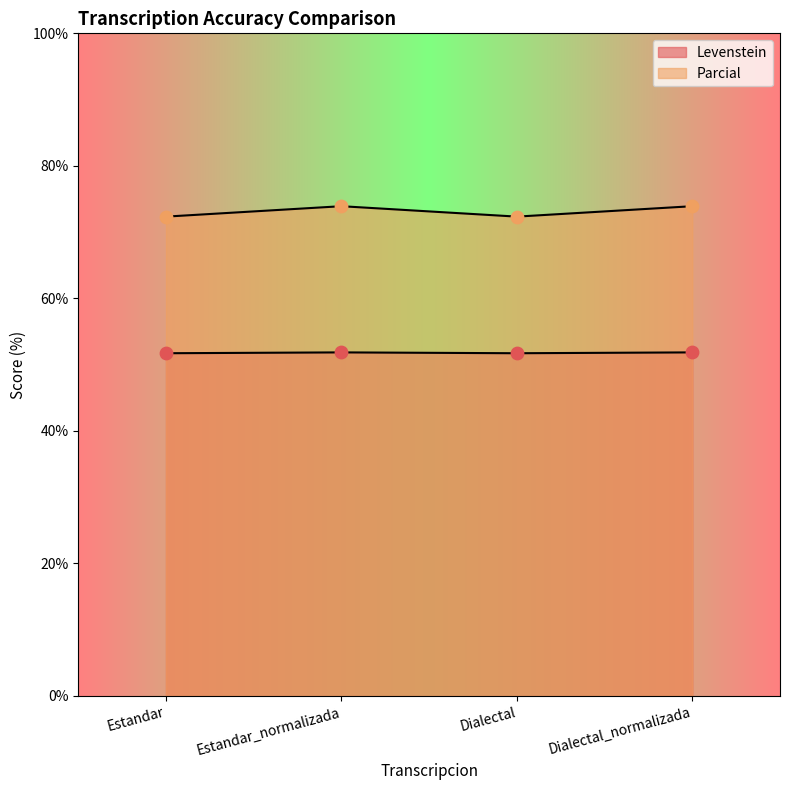

What is the total value across all series at Dialectal?

124.1